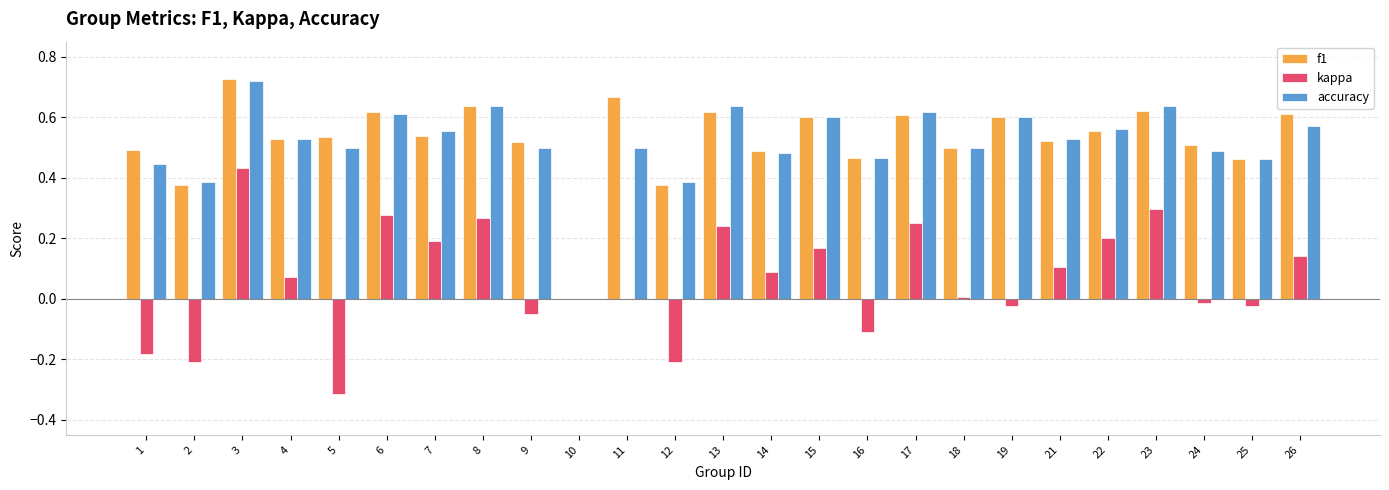

Is it true that accuracy equals 0.6 at 17?

True